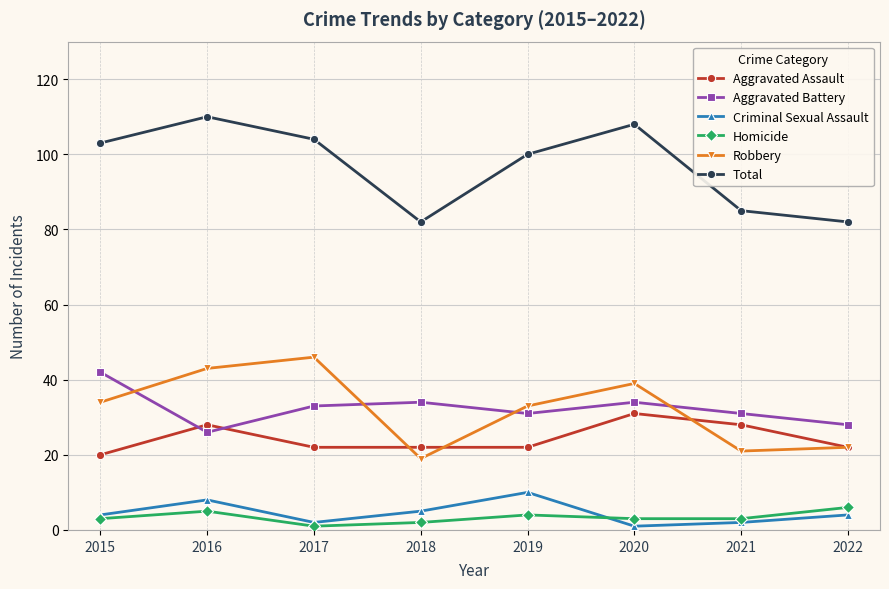

What is the difference between the second highest and second lowest values in the Robbery series?

22